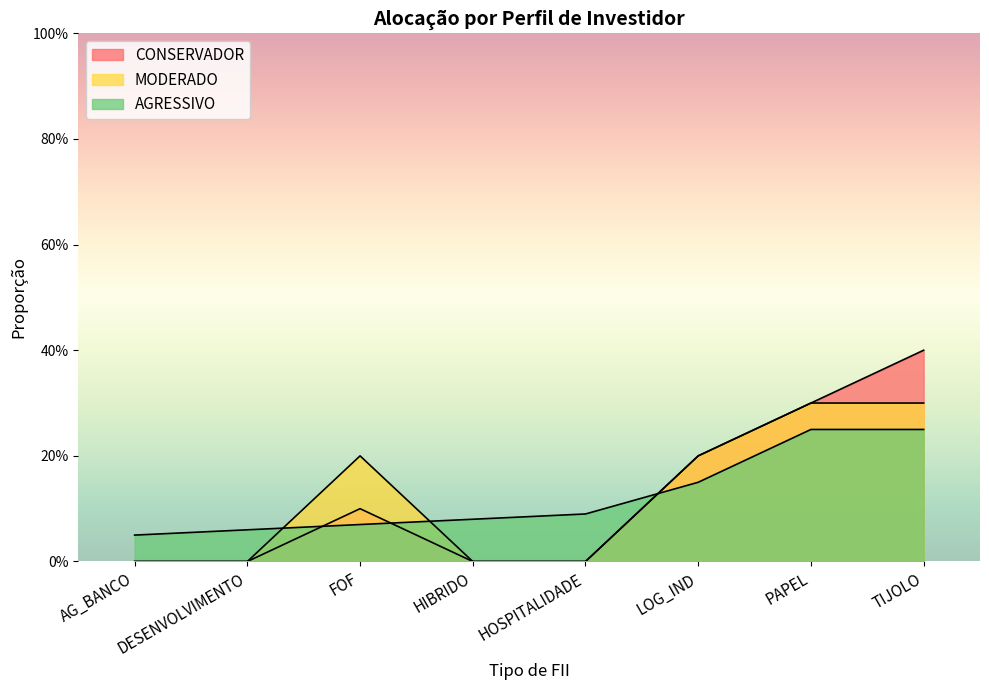

Count the CONSERVADOR values in the range 0 to 1.

8